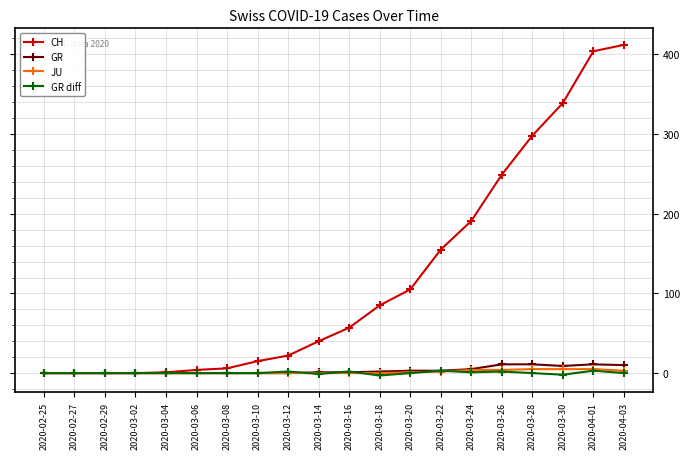

Which series has the largest range (max minus min)?

CH